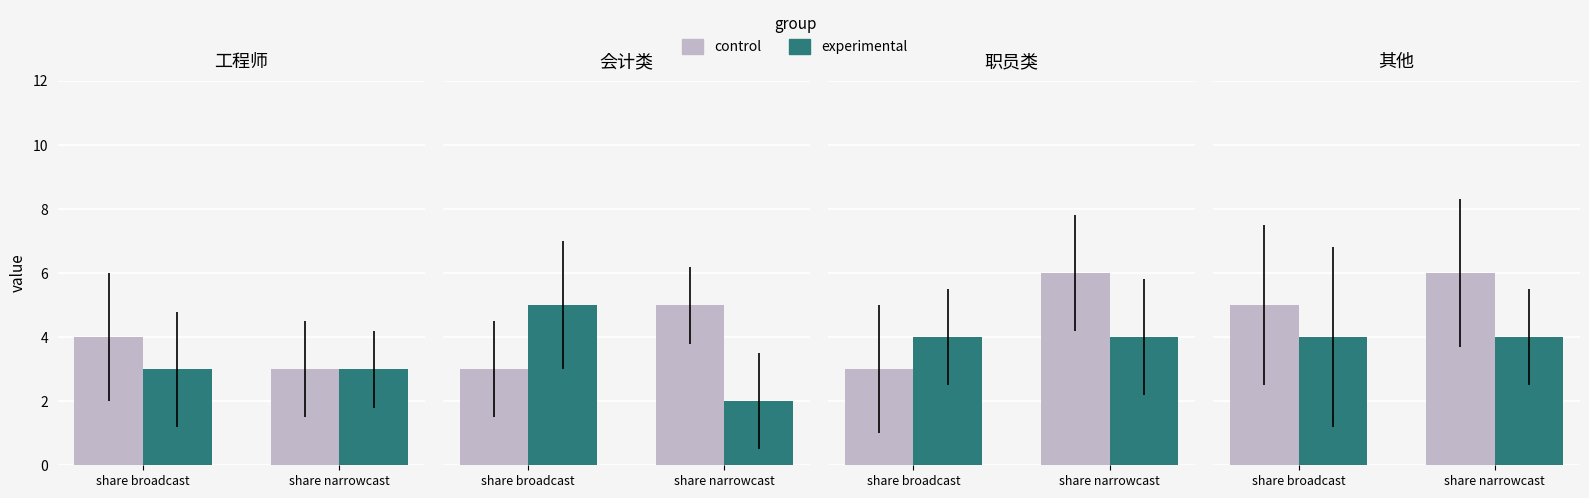

Which category has the highest value across all series?

share narrowcast